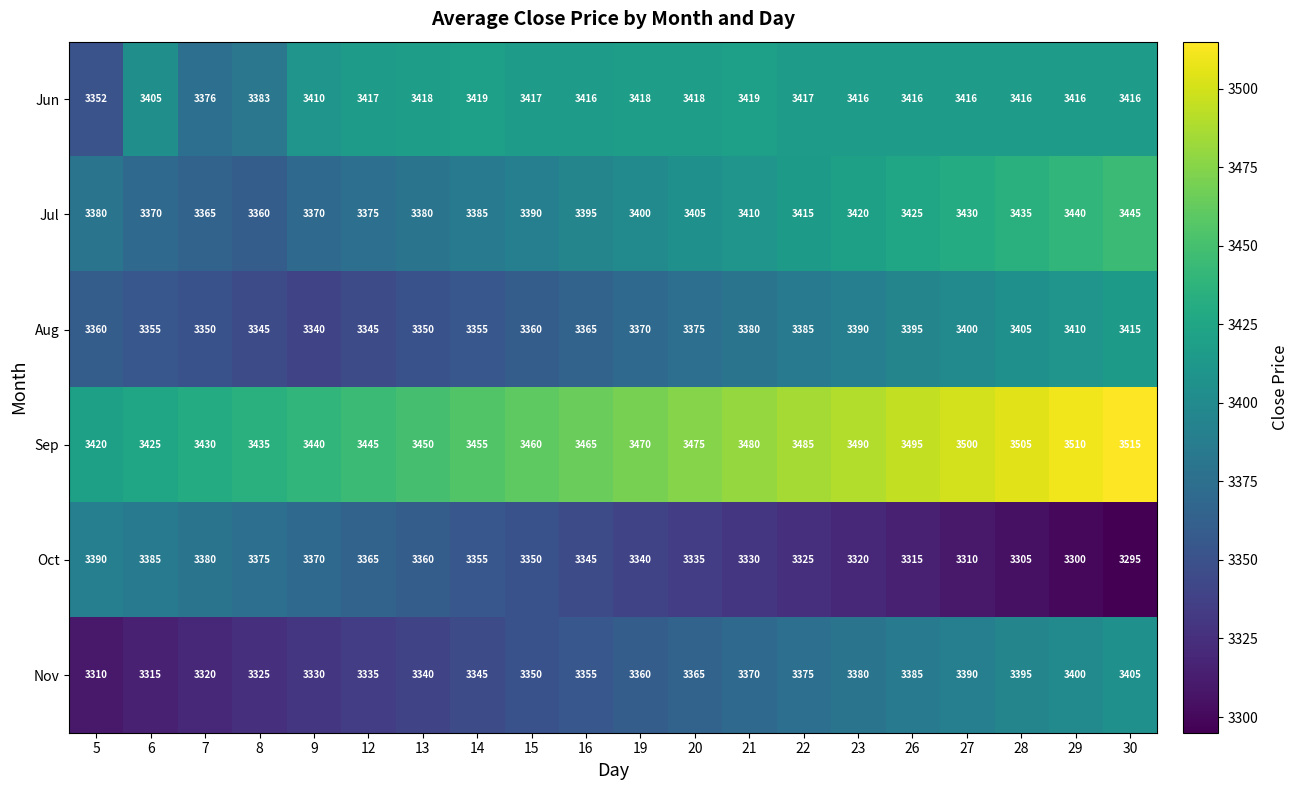

What is the sum of all Oct values?

66850